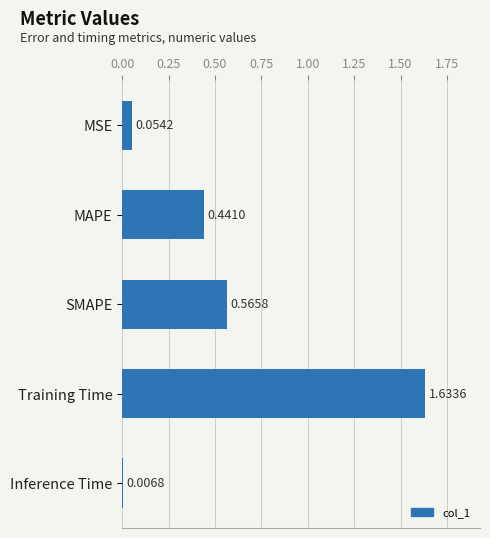

What is the average value?

0.5